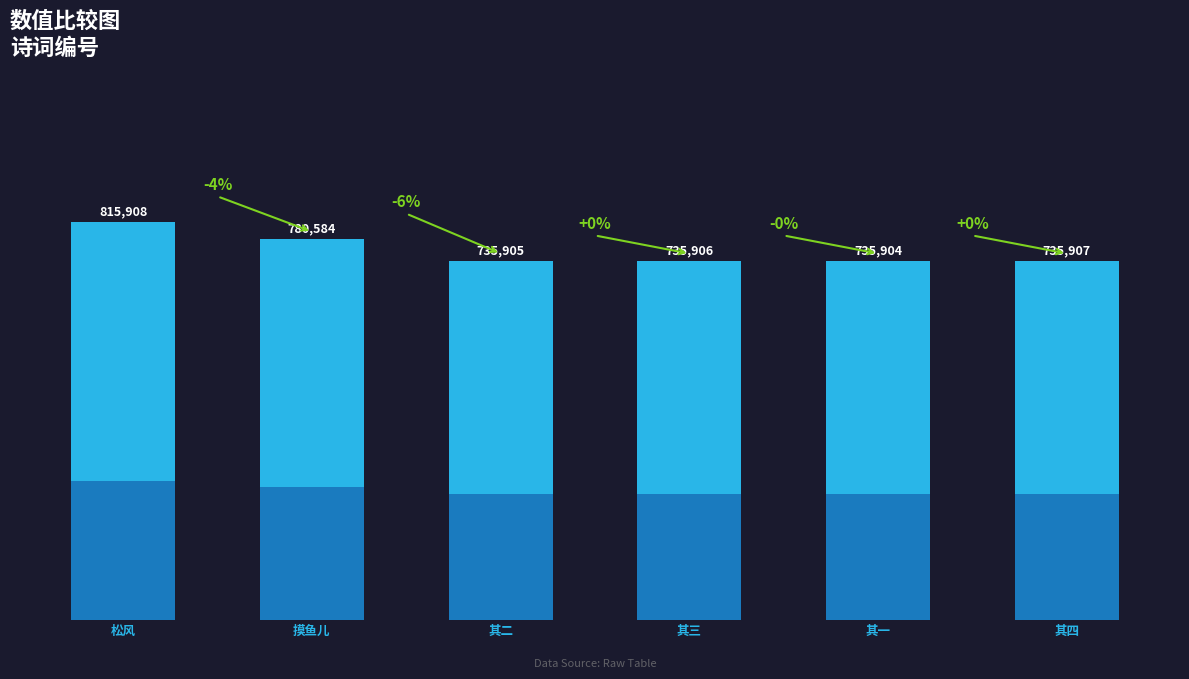

List the labels in order of value, smallest first.

其一, 其二, 其三, 其四, 摸鱼儿, 松风